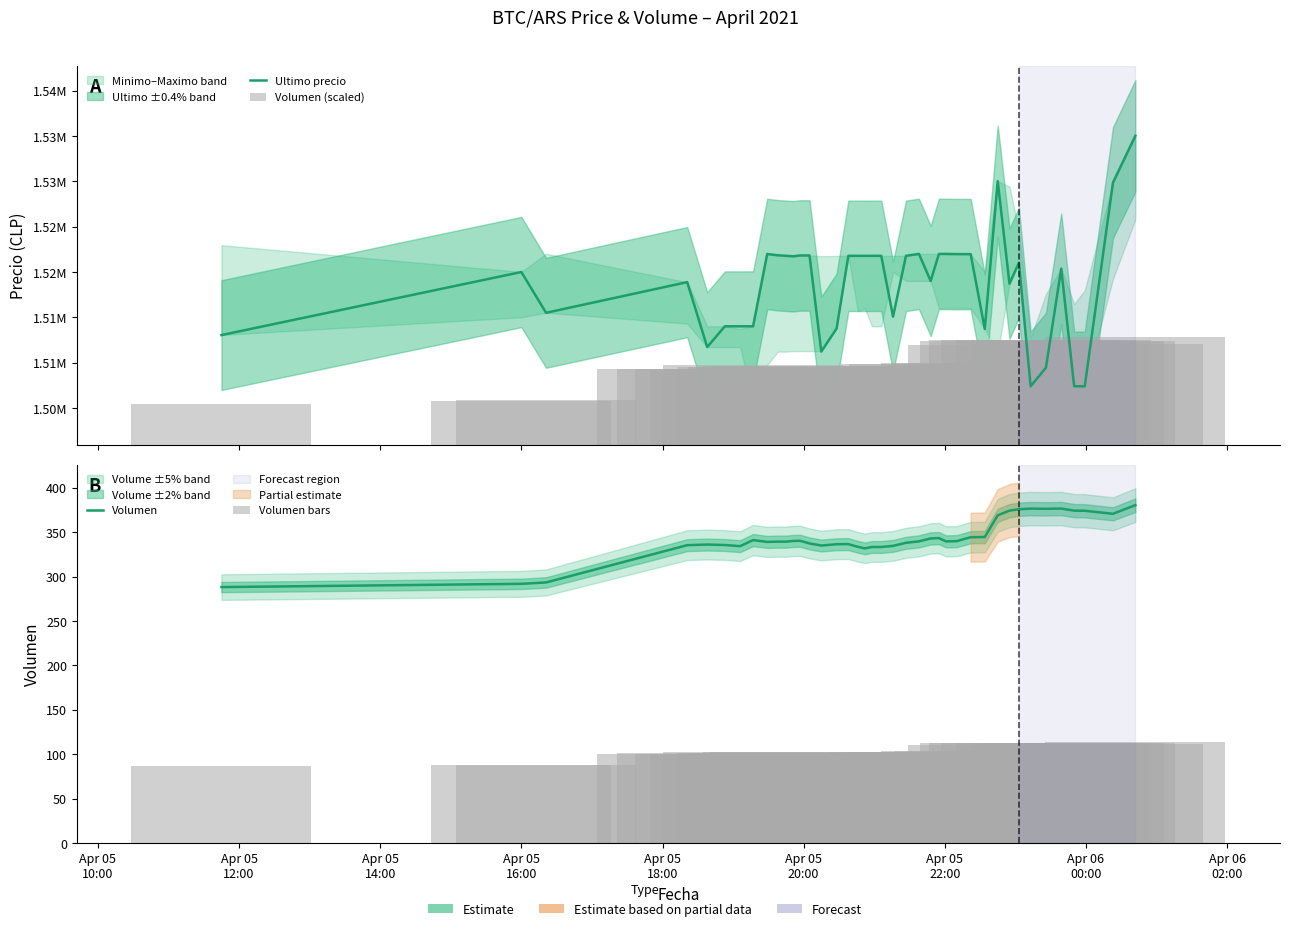

Does the chart contain any negative values?

No